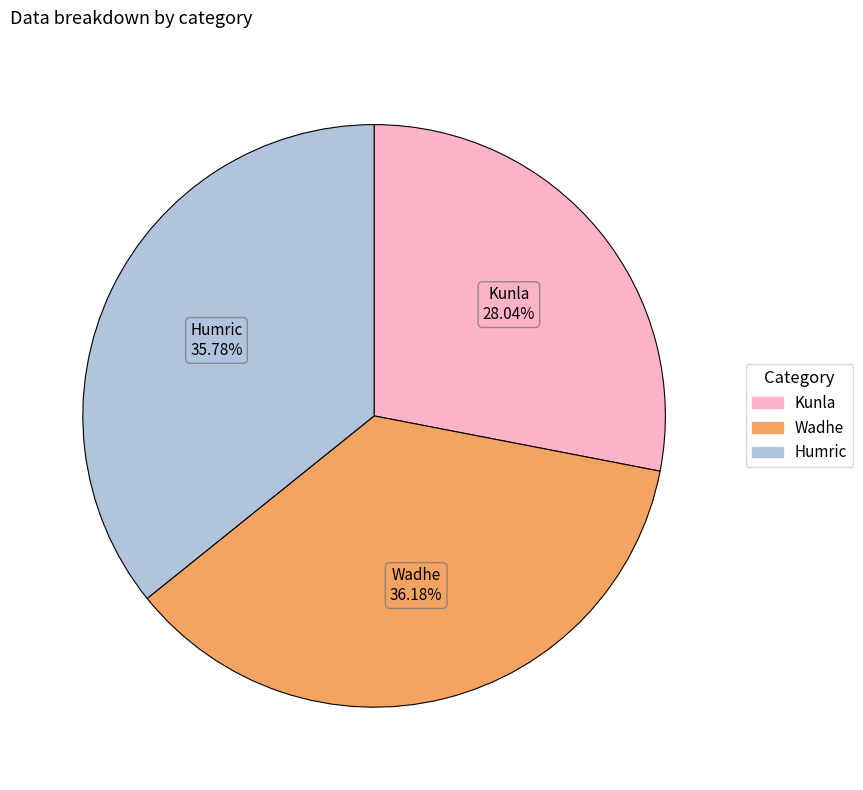

What is the smallest slice in the pie chart?

Kunla